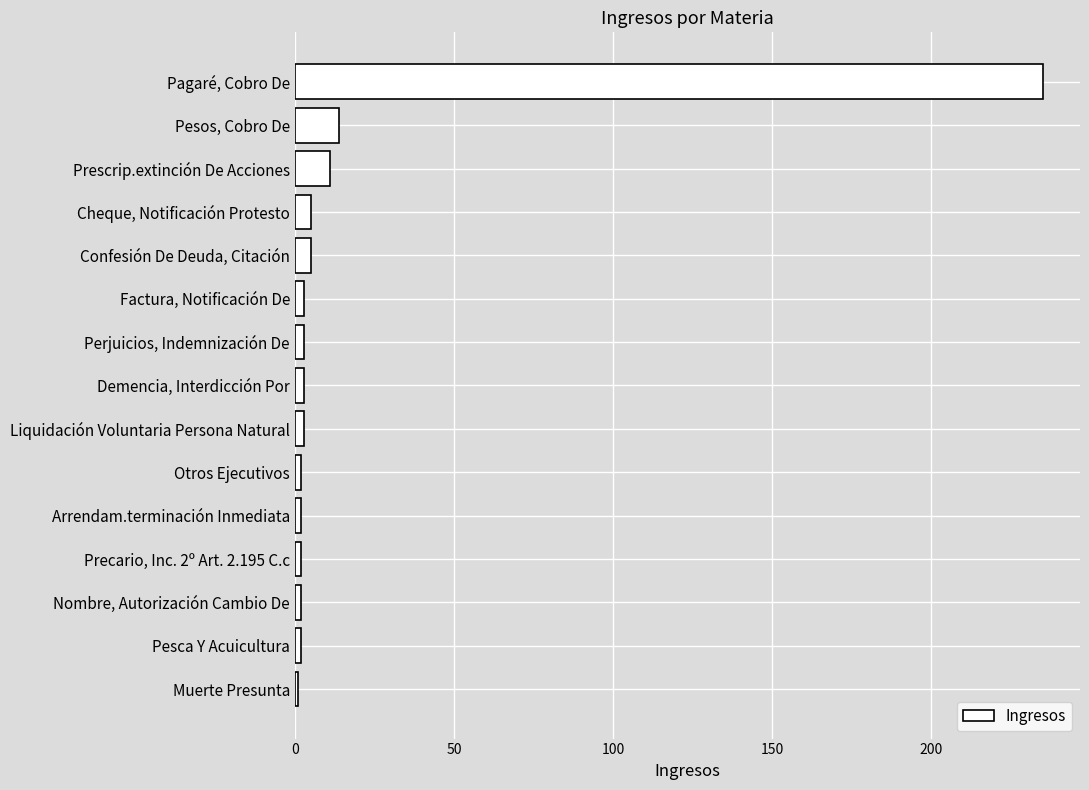

Are the bars grouped side by side (vs. stacked)?

No